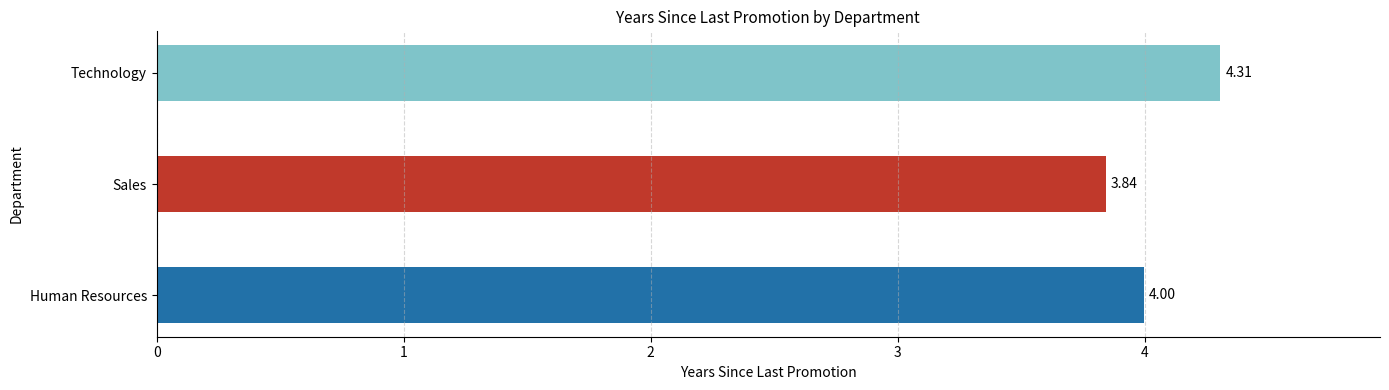

Which category has the highest value across all series?

Technology